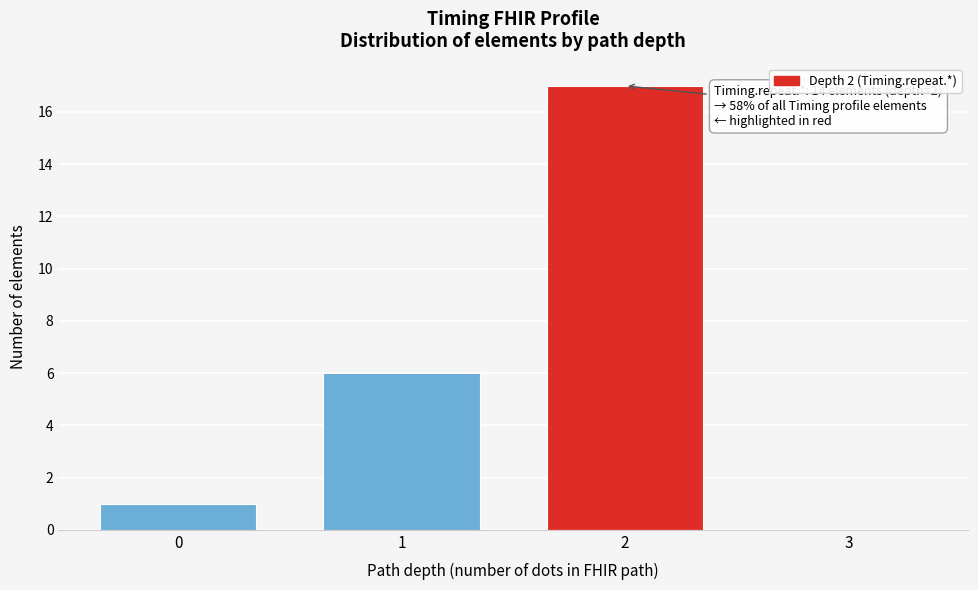

Which range on the x-axis has the tallest bar?

1.5 to 2.5